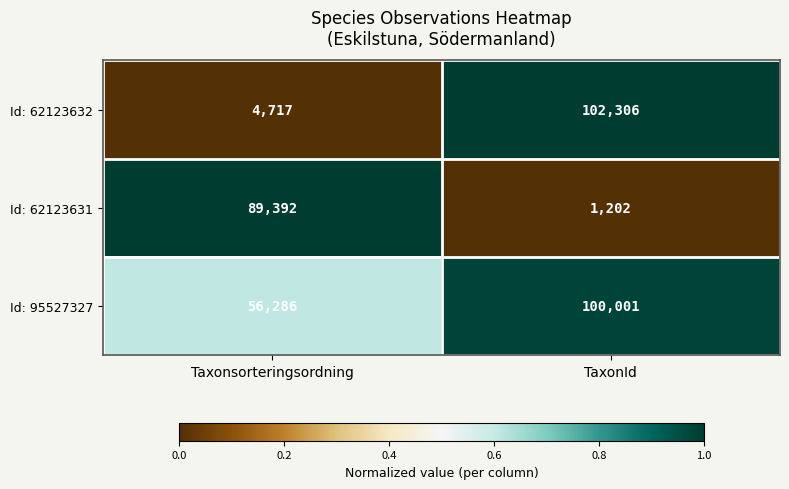

Which category has the lowest value across all series?

TaxonId